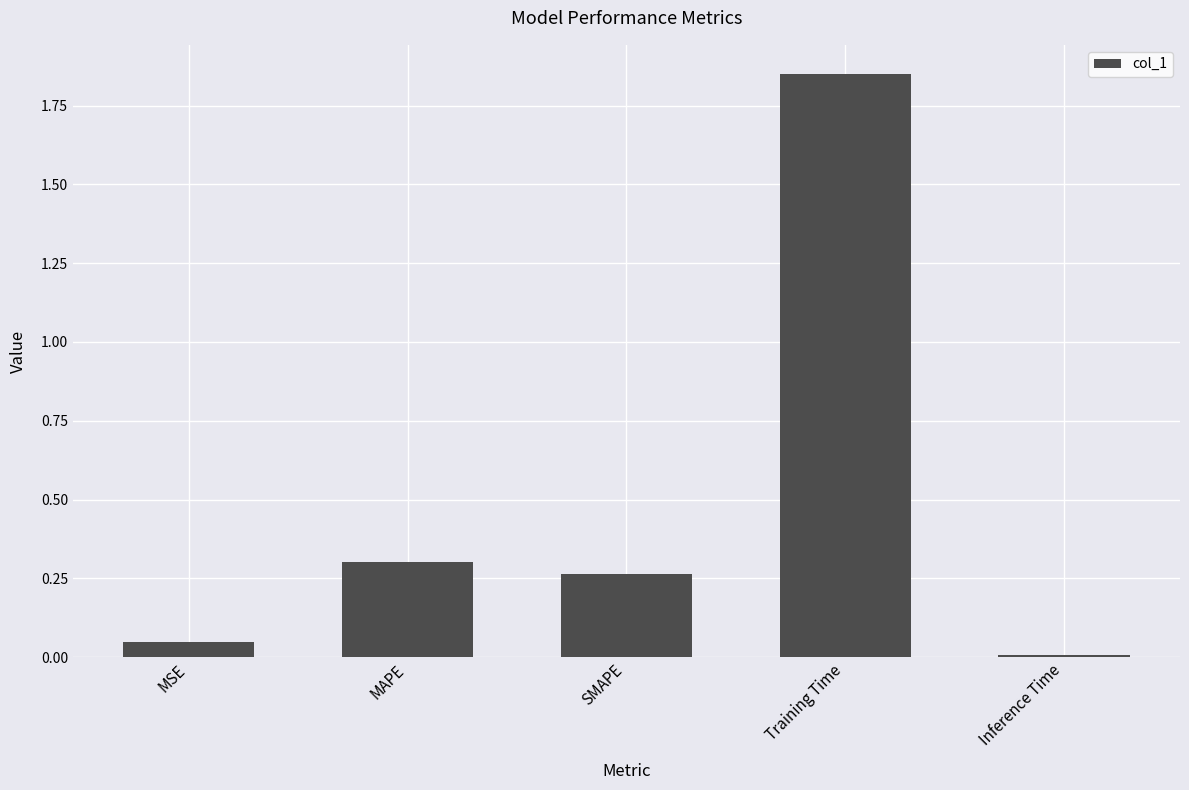

How many bars are there in total?

5